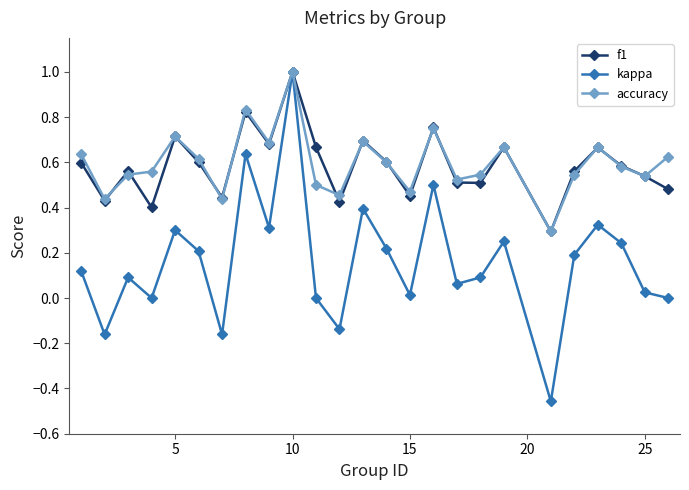

True or false: f1 has more than 2 points higher than both neighbors.

True